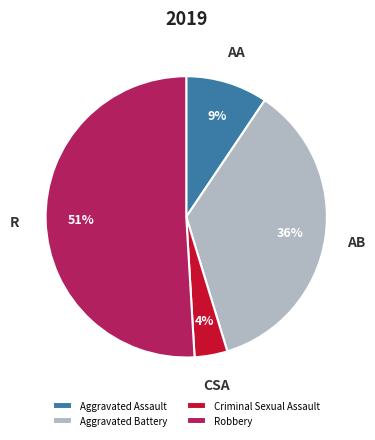

Which has a higher value, Aggravated Battery or Robbery?

Robbery